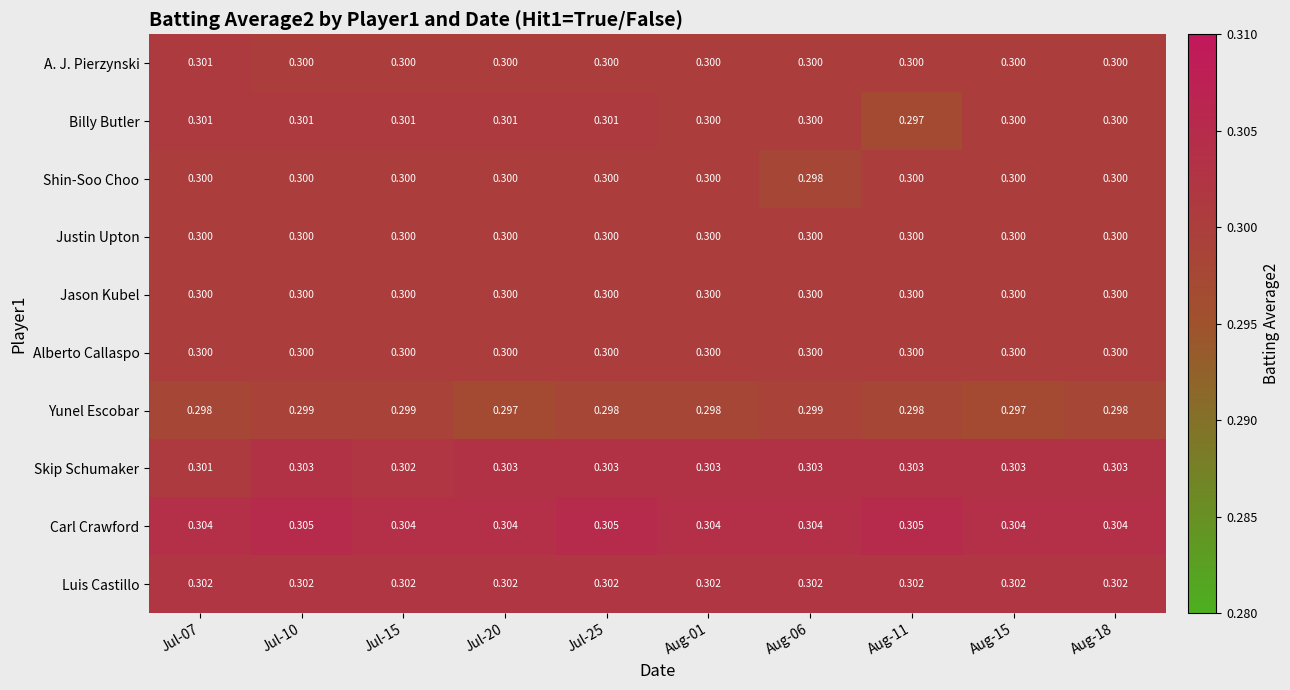

Between Jul-15 and Jul-20, which series saw the biggest shift?

Yunel Escobar